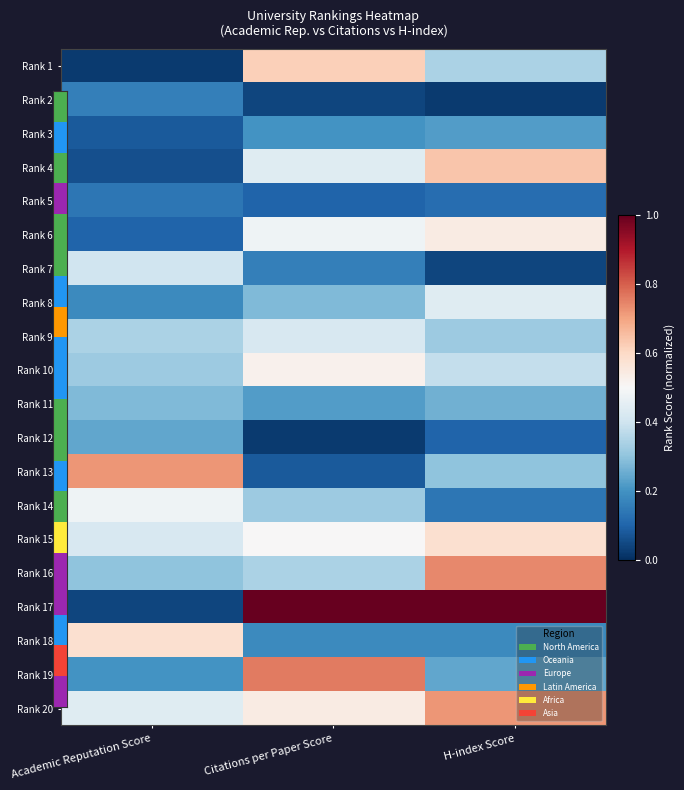

Reading left to right, list all the values displayed in this chart.

Rank 1: Academic Reputation Score=0.0	Citations per Paper Score=0.6	H-index Score=0.3
Rank 2: Academic Reputation Score=0.2	Citations per Paper Score=0.0	H-index Score=0.0
Rank 3: Academic Reputation Score=0.1	Citations per Paper Score=0.2	H-index Score=0.2
Rank 4: Academic Reputation Score=0.1	Citations per Paper Score=0.4	H-index Score=0.6
Rank 5: Academic Reputation Score=0.1	Citations per Paper Score=0.1	H-index Score=0.1
Rank 6: Academic Reputation Score=0.1	Citations per Paper Score=0.5	H-index Score=0.5
Rank 7: Academic Reputation Score=0.4	Citations per Paper Score=0.2	H-index Score=0.0
Rank 8: Academic Reputation Score=0.2	Citations per Paper Score=0.3	H-index Score=0.4
Rank 9: Academic Reputation Score=0.3	Citations per Paper Score=0.4	H-index Score=0.3
Rank 10: Academic Reputation Score=0.3	Citations per Paper Score=0.5	H-index Score=0.4
Rank 11: Academic Reputation Score=0.3	Citations per Paper Score=0.2	H-index Score=0.3
Rank 12: Academic Reputation Score=0.2	Citations per Paper Score=0.0	H-index Score=0.1
Rank 13: Academic Reputation Score=0.7	Citations per Paper Score=0.1	H-index Score=0.3
Rank 14: Academic Reputation Score=0.5	Citations per Paper Score=0.3	H-index Score=0.1
Rank 15: Academic Reputation Score=0.4	Citations per Paper Score=0.5	H-index Score=0.6
Rank 16: Academic Reputation Score=0.3	Citations per Paper Score=0.3	H-index Score=0.7
Rank 17: Academic Reputation Score=0.0	Citations per Paper Score=1.0	H-index Score=1.0
Rank 18: Academic Reputation Score=0.6	Citations per Paper Score=0.2	H-index Score=0.2
Rank 19: Academic Reputation Score=0.2	Citations per Paper Score=0.8	H-index Score=0.2
Rank 20: Academic Reputation Score=0.4	Citations per Paper Score=0.5	H-index Score=0.7